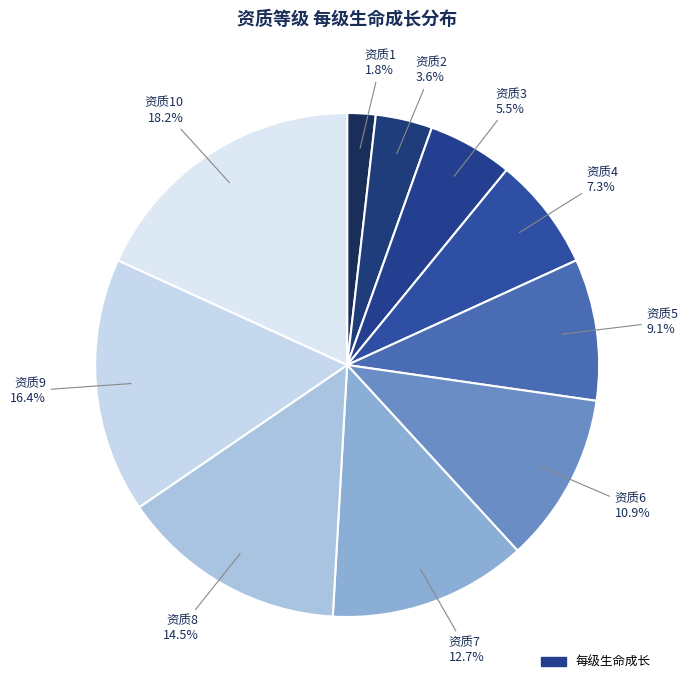

Which slice is the smallest?

1